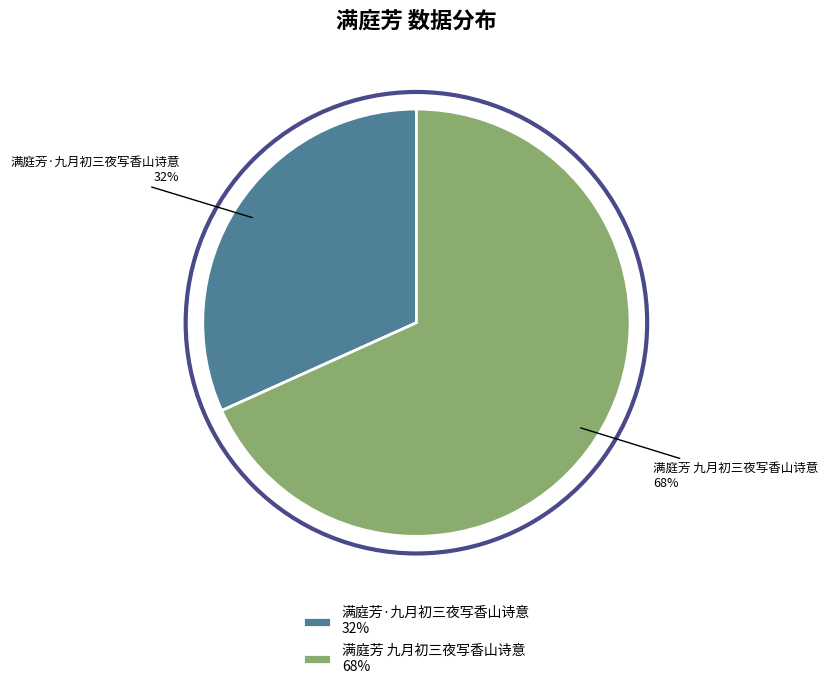

Approximately how many times larger is the value at 满庭芳 九月初三夜写香山诗意 compared to 满庭芳·九月初三夜写香山诗意?

2.1